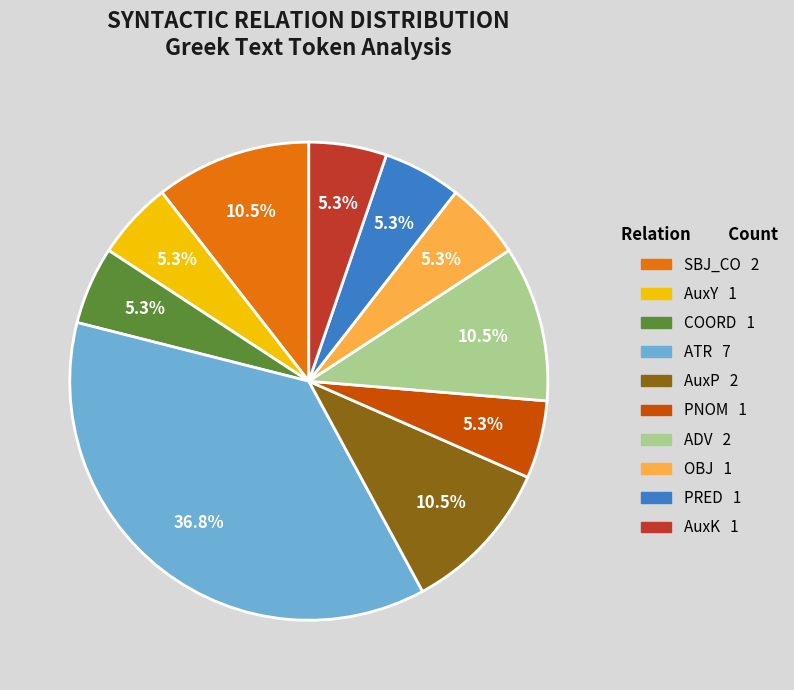

Is it true that ATR is 37% of the pie?

True